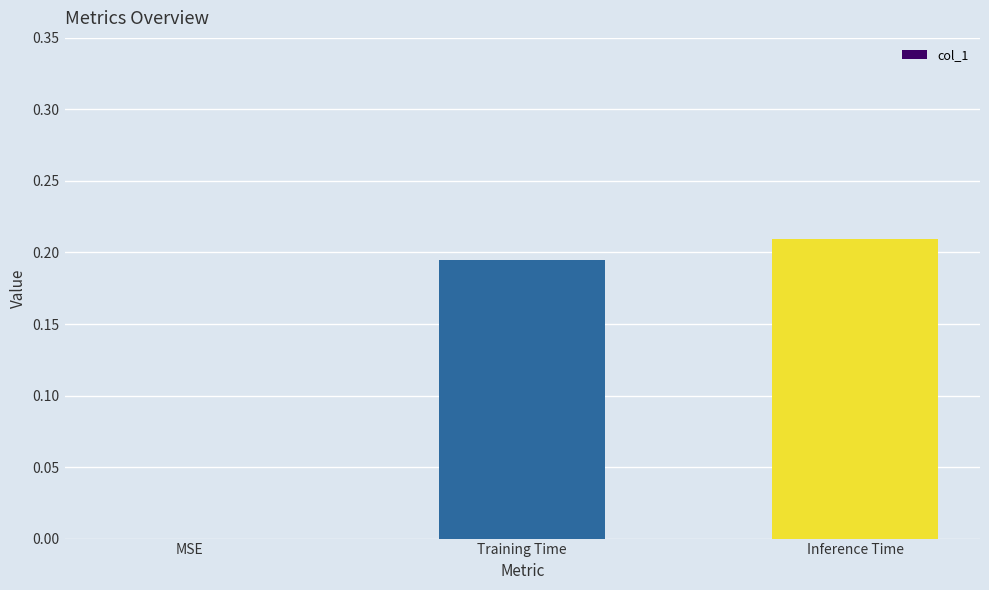

What is the sum of all values?

0.4